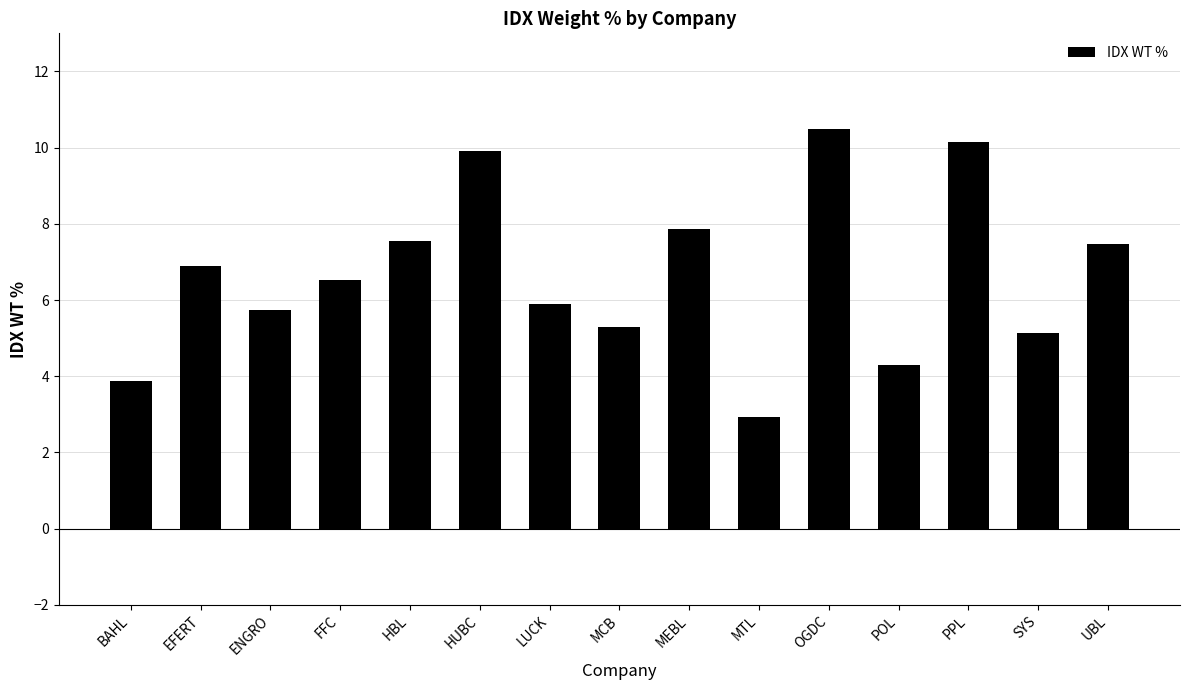

What position from the left is EFERT?

2